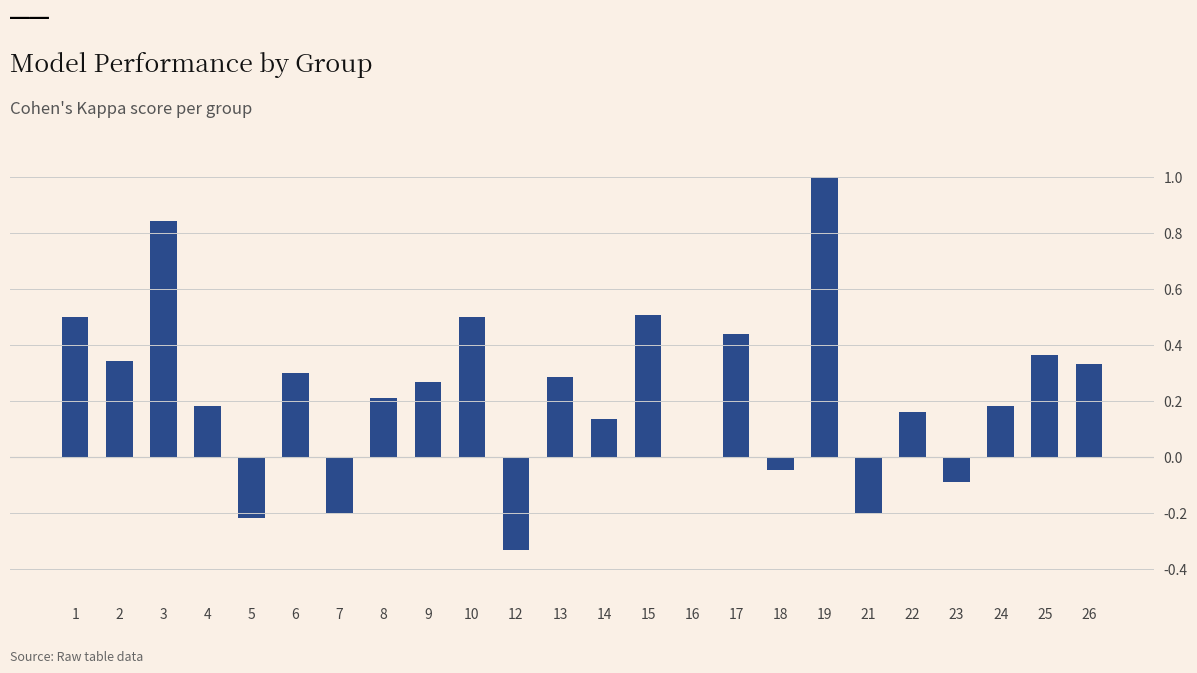

True or false: the data shows 1.0 at 19.

True